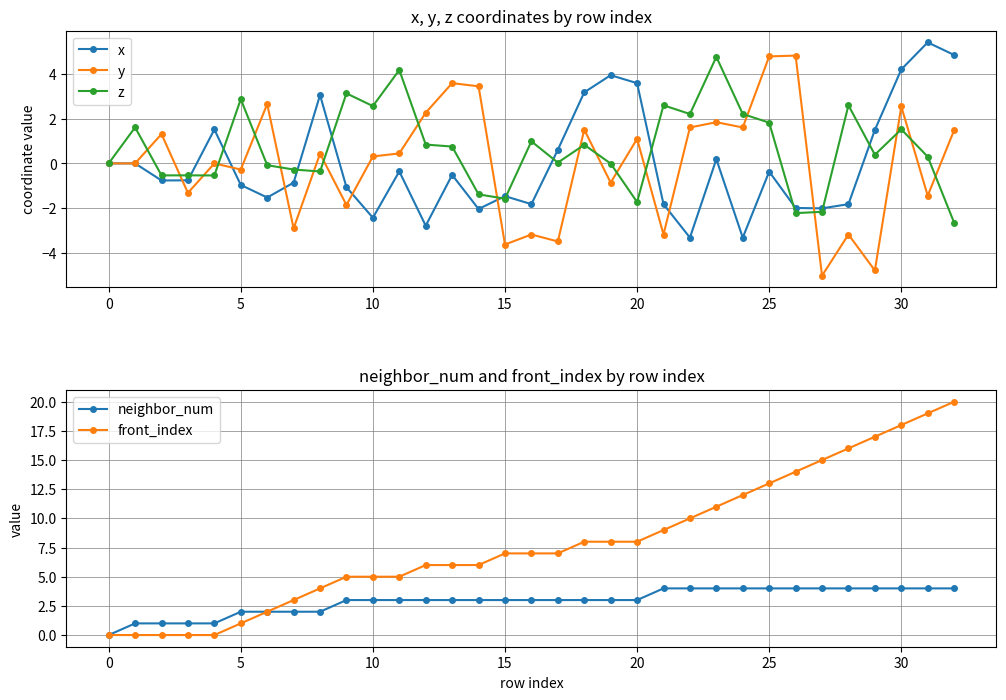

True or false: x has more than 1 interior local peaks.

True